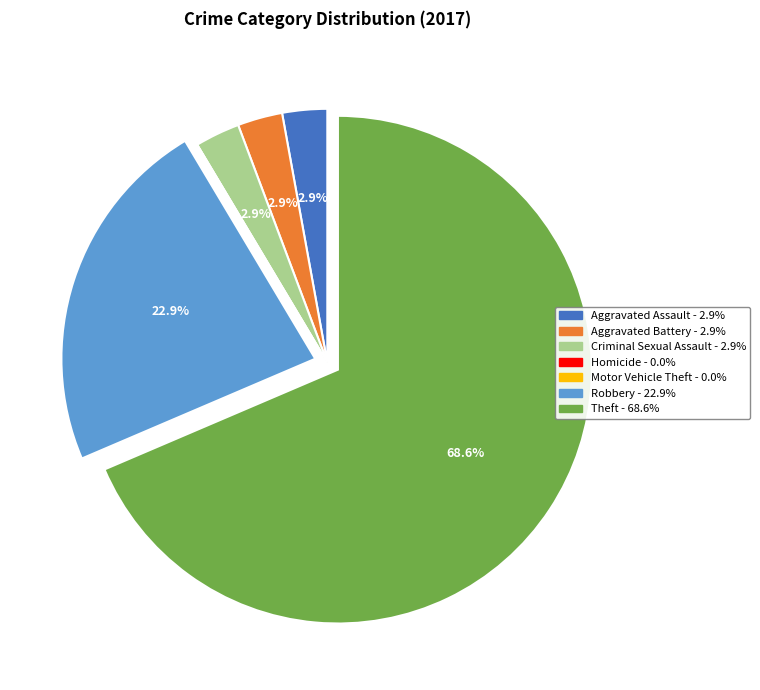

To the nearest percent, what is the average slice percentage?

14%